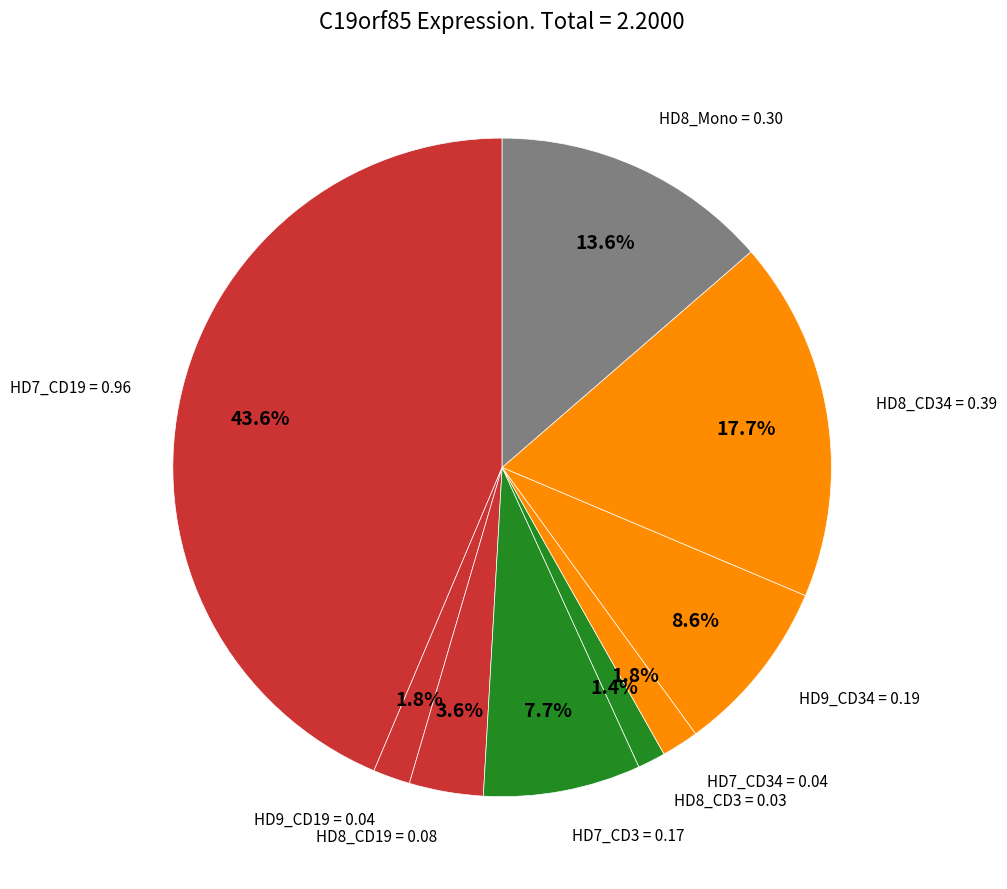

Count the number of slices in the pie.

9